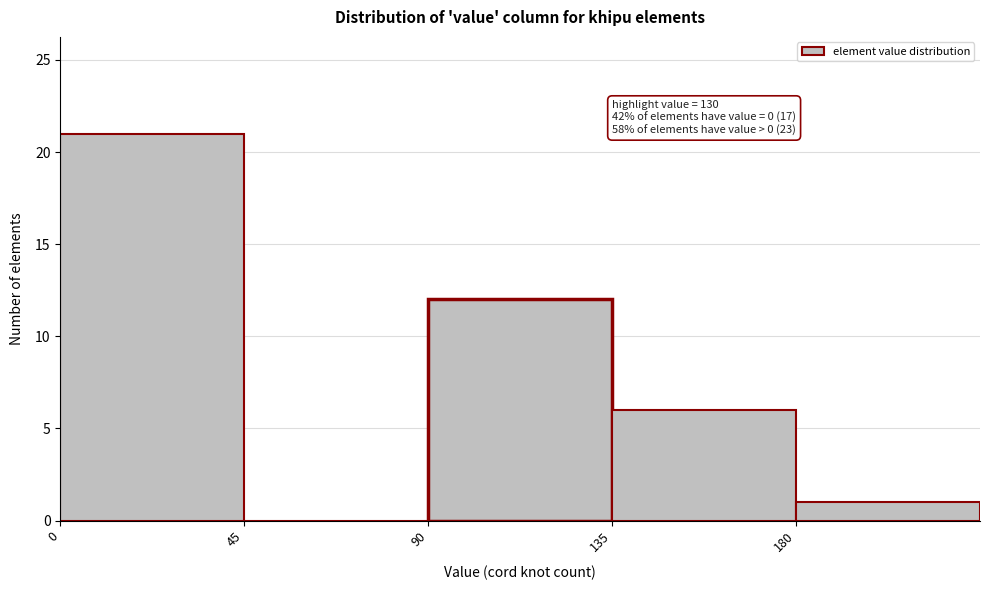

Over which range of the x-axis is the bar tallest?

0 to 45